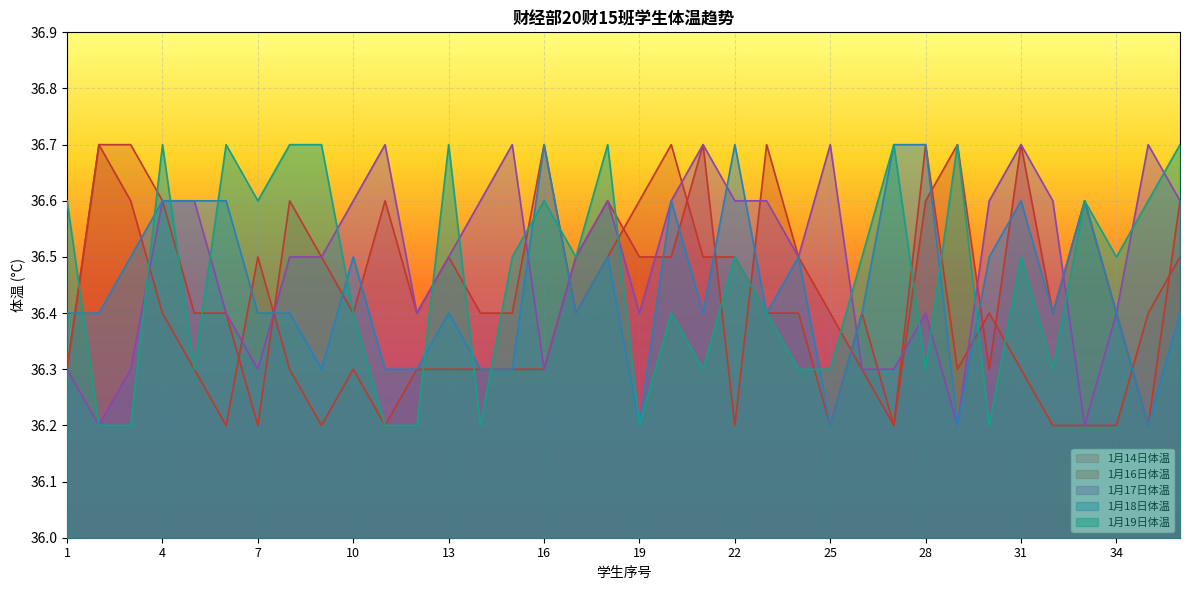

Reading left to right, extract all data points from this chart.

1月14日体温: 1=36.3	2=36.7	3=36.7	4=36.6	5=36.4	6=36.4	7=36.2	8=36.6	9=36.5	10=36.4	11=36.6	12=36.4	13=36.5	14=36.4	15=36.4	16=36.7	17=36.4	18=36.5	19=36.6	20=36.7	21=36.5	22=36.5	23=36.4	24=36.4	25=36.2	26=36.4	27=36.2	28=36.7	29=36.3	30=36.4	31=36.3	32=36.2	33=36.2	34=36.2	35=36.4	36=36.5
1月16日体温: 1=36.3	2=36.7	3=36.6	4=36.4	5=36.3	6=36.2	7=36.5	8=36.3	9=36.2	10=36.3	11=36.2	12=36.3	13=36.3	14=36.3	15=36.3	16=36.3	17=36.5	18=36.6	19=36.5	20=36.5	21=36.7	22=36.2	23=36.7	24=36.5	25=36.4	26=36.3	27=36.2	28=36.6	29=36.7	30=36.3	31=36.7	32=36.4	33=36.6	34=36.4	35=36.2	36=36.6
1月17日体温: 1=36.3	2=36.2	3=36.3	4=36.6	5=36.6	6=36.4	7=36.3	8=36.5	9=36.5	10=36.6	11=36.7	12=36.4	13=36.5	14=36.6	15=36.7	16=36.3	17=36.5	18=36.6	19=36.4	20=36.6	21=36.7	22=36.6	23=36.6	24=36.5	25=36.7	26=36.3	27=36.3	28=36.4	29=36.2	30=36.6	31=36.7	32=36.6	33=36.2	34=36.4	35=36.7	36=36.6
1月18日体温: 1=36.4	2=36.4	3=36.5	4=36.6	5=36.6	6=36.6	7=36.4	8=36.4	9=36.3	10=36.5	11=36.3	12=36.3	13=36.4	14=36.3	15=36.3	16=36.7	17=36.4	18=36.5	19=36.2	20=36.6	21=36.4	22=36.7	23=36.4	24=36.5	25=36.2	26=36.4	27=36.7	28=36.7	29=36.2	30=36.5	31=36.6	32=36.4	33=36.6	34=36.4	35=36.2	36=36.4
1月19日体温: 1=36.6	2=36.2	3=36.2	4=36.7	5=36.3	6=36.7	7=36.6	8=36.7	9=36.7	10=36.4	11=36.2	12=36.2	13=36.7	14=36.2	15=36.5	16=36.6	17=36.5	18=36.7	19=36.2	20=36.4	21=36.3	22=36.5	23=36.4	24=36.3	25=36.3	26=36.5	27=36.7	28=36.3	29=36.7	30=36.2	31=36.5	32=36.3	33=36.6	34=36.5	35=36.6	36=36.7